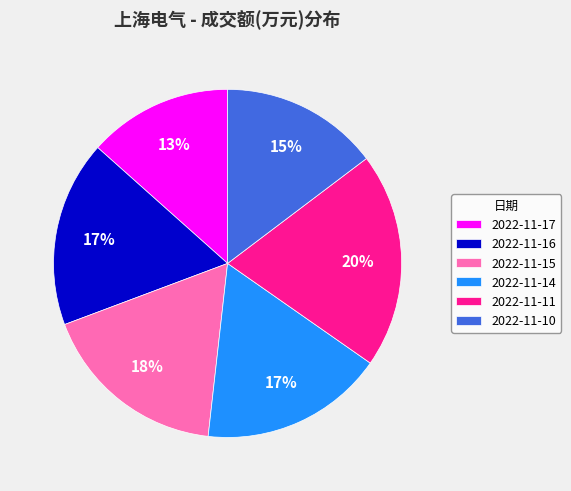

True or false: 2022-11-14 accounts for 17% of the total.

True